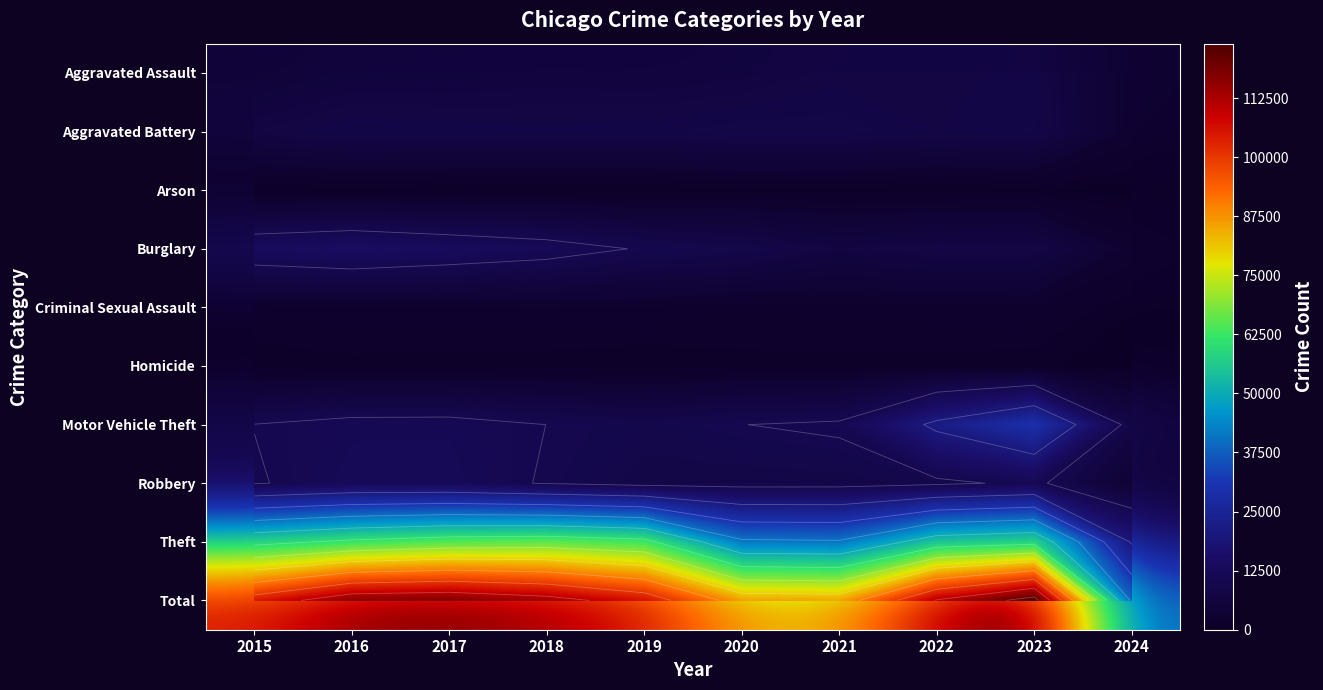

List the labels in order of Aggravated Battery value, smallest first.

2024, 2015, 2022, 2018, 2017, 2019, 2023, 2016, 2020, 2021